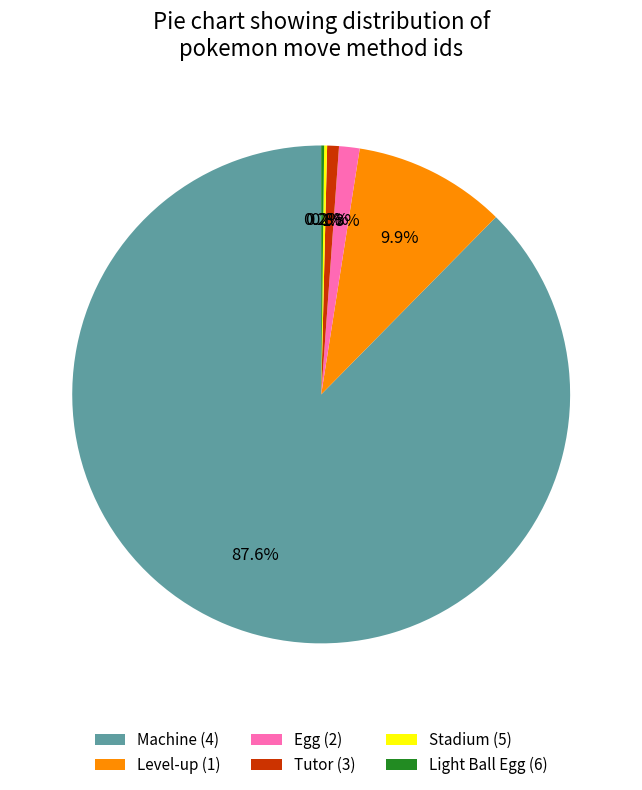

Which has a higher value, Egg (2) or Tutor (3)?

Egg (2)